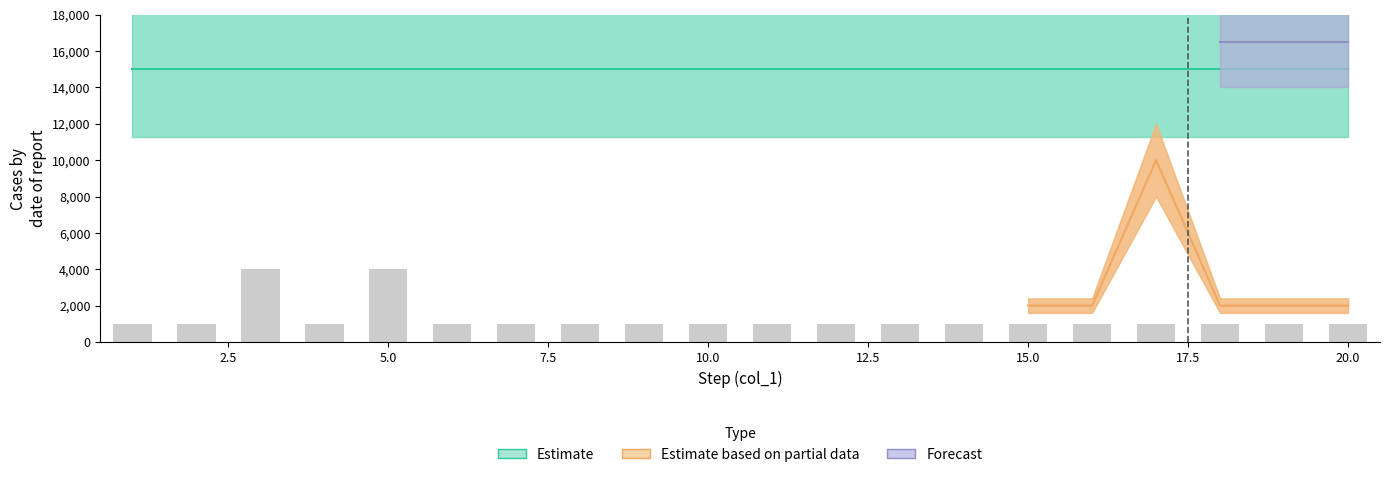

True or false: the data shows 5401 at 5.0.

False